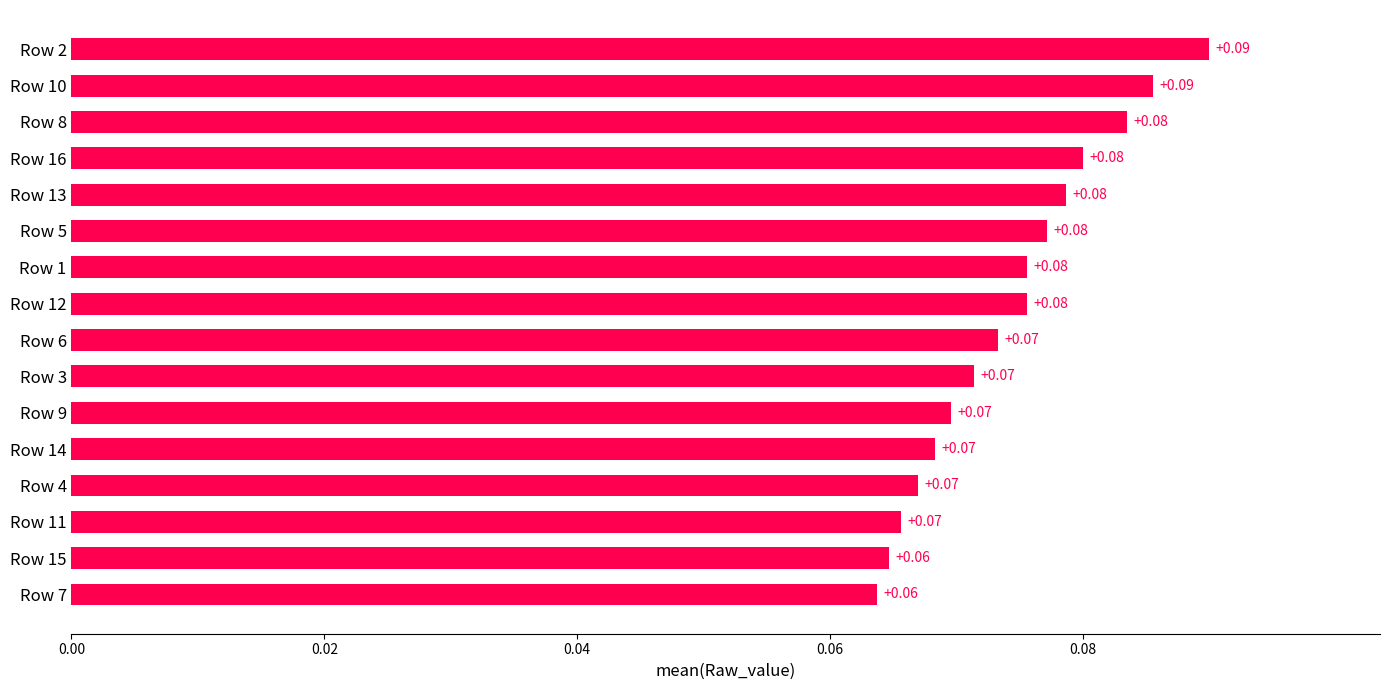

Which has a higher value, Row 1 or Row 7?

Row 1